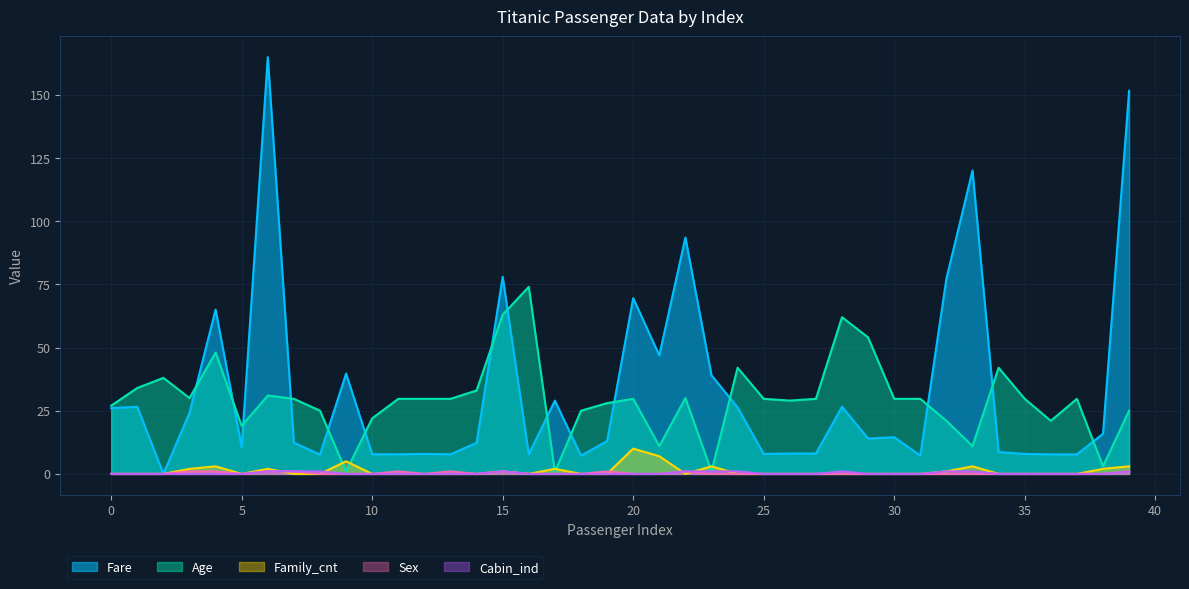

What is the total value across all series at 34?

50.7